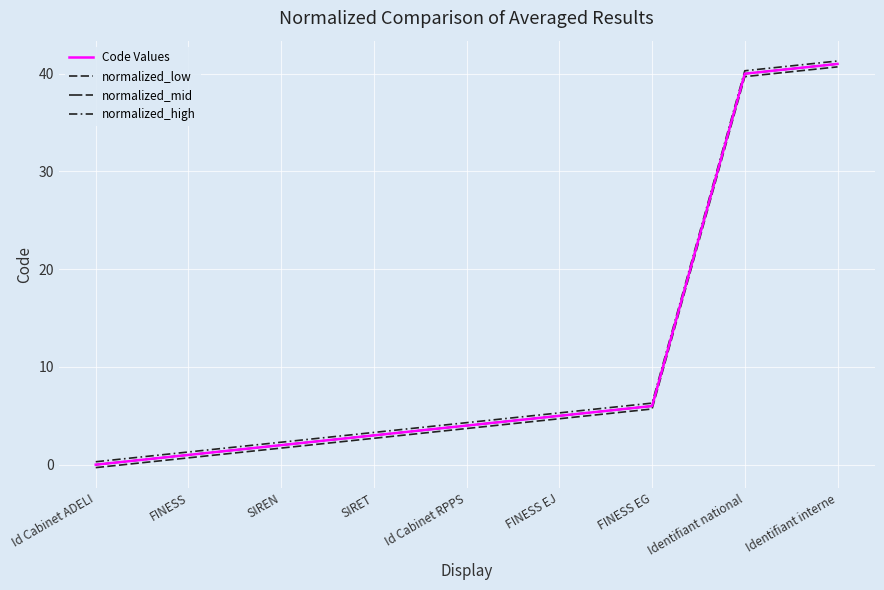

What is the difference between the highest and lowest values at SIREN?

0.6